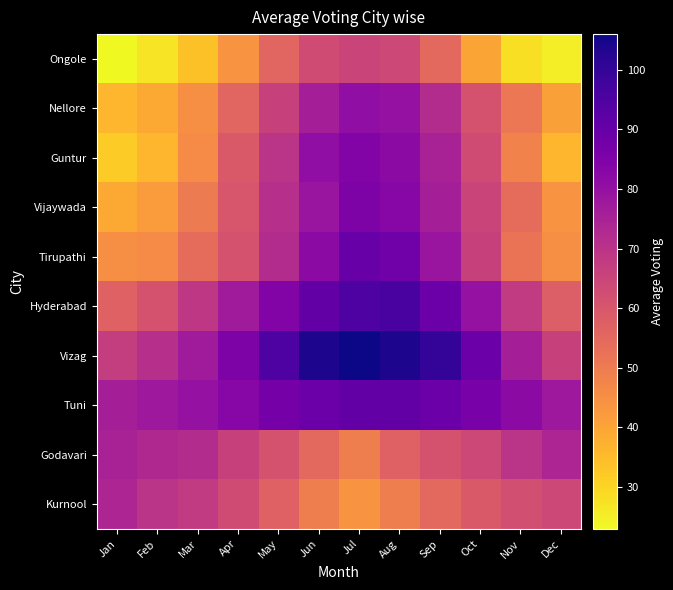

Reading left to right, transcribe all the data shown in this chart.

Ongole: Jan=23	Feb=27	Mar=34	Apr=44	May=56	Jun=63	Jul=65	Aug=64	Sep=55	Oct=40	Nov=28	Dec=25
Nellore: Jan=36	Feb=39	Mar=45	Apr=56	May=66	Jun=76	Jul=81	Aug=80	Sep=72	Oct=61	Nov=51	Dec=41
Guntur: Jan=32	Feb=36	Mar=46	Apr=59	May=70	Jun=81	Jul=84	Aug=82	Sep=75	Oct=63	Nov=48	Dec=36
Vijaywada: Jan=39	Feb=42	Mar=50	Apr=60	May=71	Jun=79	Jul=85	Aug=83	Sep=76	Oct=65	Nov=54	Dec=44
Tirupathi: Jan=45	Feb=46	Mar=54	Apr=61	May=72	Jun=82	Jul=90	Aug=88	Sep=79	Oct=66	Nov=52	Dec=45
Hyderabad: Jan=57	Feb=61	Mar=69	Apr=77	May=84	Jun=91	Jul=95	Aug=96	Sep=89	Oct=80	Nov=68	Dec=58
Vizag: Jan=67	Feb=71	Mar=77	Apr=85	May=95	Jun=104	Jul=106	Aug=104	Sep=100	Oct=89	Nov=76	Dec=66
Tuni: Jan=76	Feb=78	Mar=80	Apr=83	May=87	Jun=89	Jul=91	Aug=91	Sep=89	Oct=86	Nov=82	Dec=78
Godavari: Jan=75	Feb=73	Mar=72	Apr=66	May=61	Jun=55	Jul=49	Aug=57	Sep=61	Oct=64	Nov=70	Dec=74
Kurnool: Jan=74	Feb=70	Mar=68	Apr=63	May=57	Jun=49	Jul=44	Aug=49	Sep=55	Oct=59	Nov=62	Dec=64